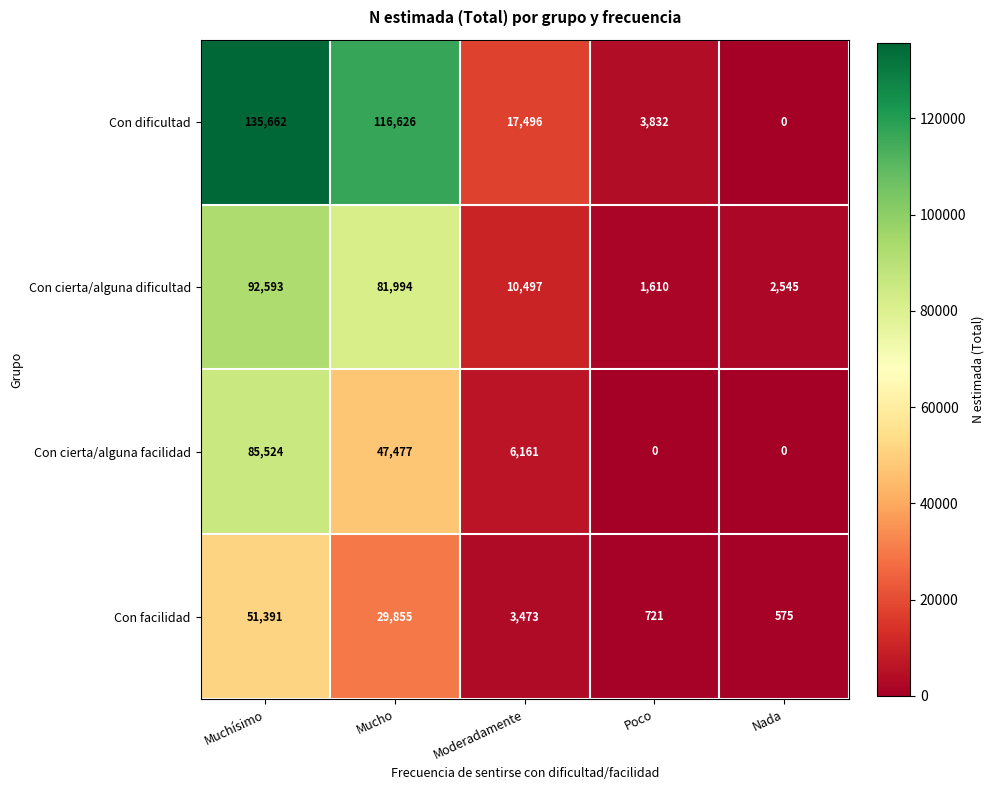

What is the sum of the Con dificultad values at Mucho and Muchísimo?

252288